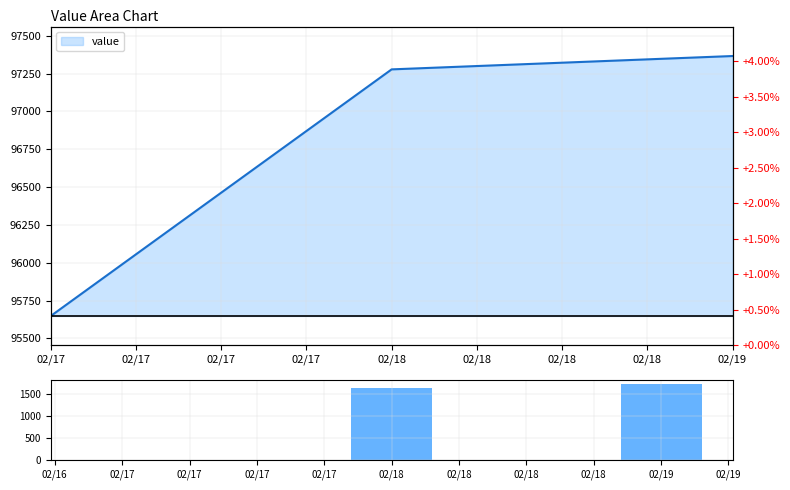

Where is the data nearest to the value 858?

02/17